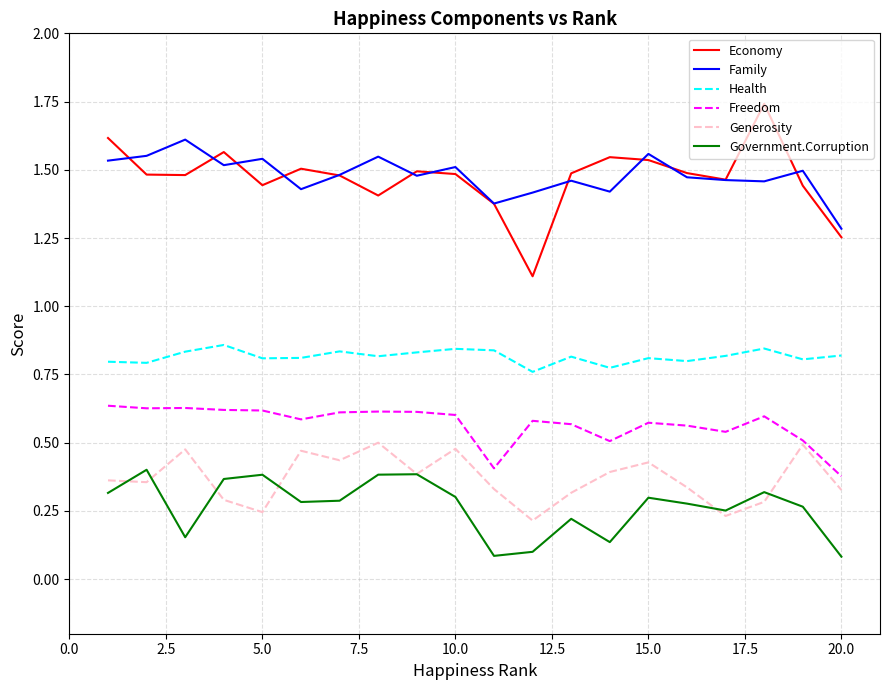

True or false: Generosity and Family cross at least once.

False